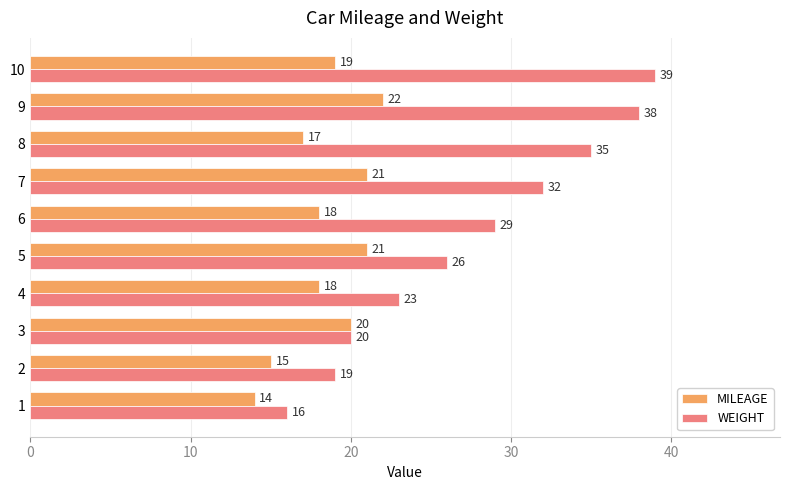

What is the sum of all MILEAGE values?

185